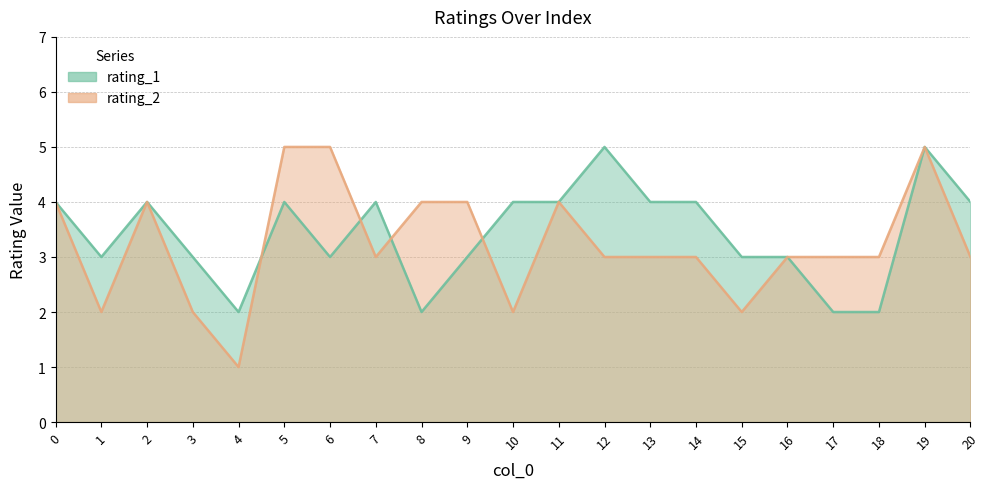

List the series in order of their overall mean, highest first.

rating_1, rating_2